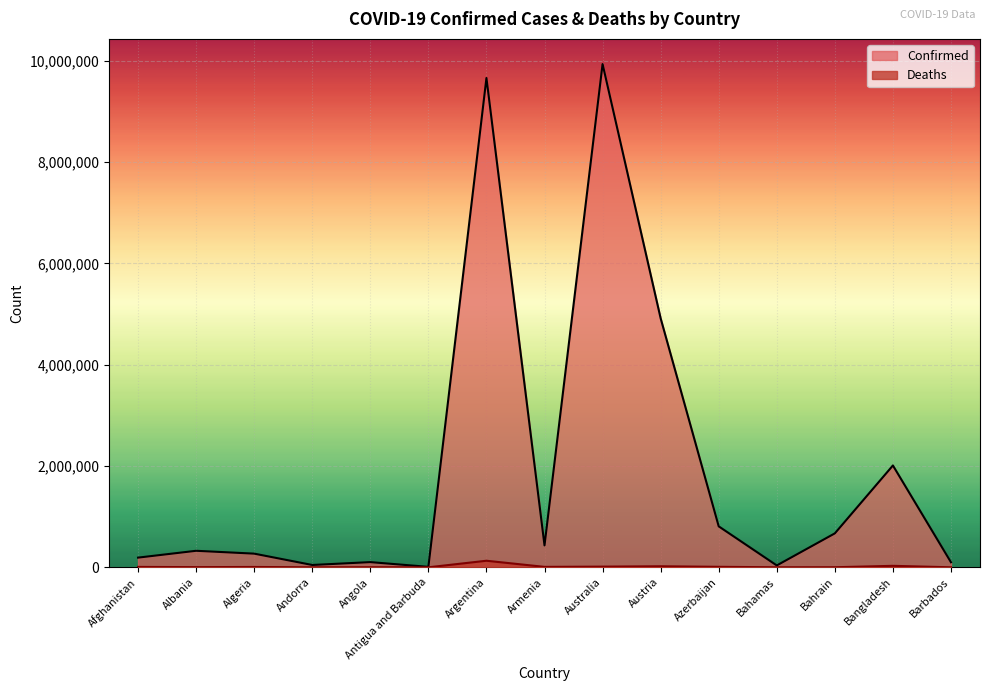

True or false: Confirmed and Deaths intersect in this chart.

False